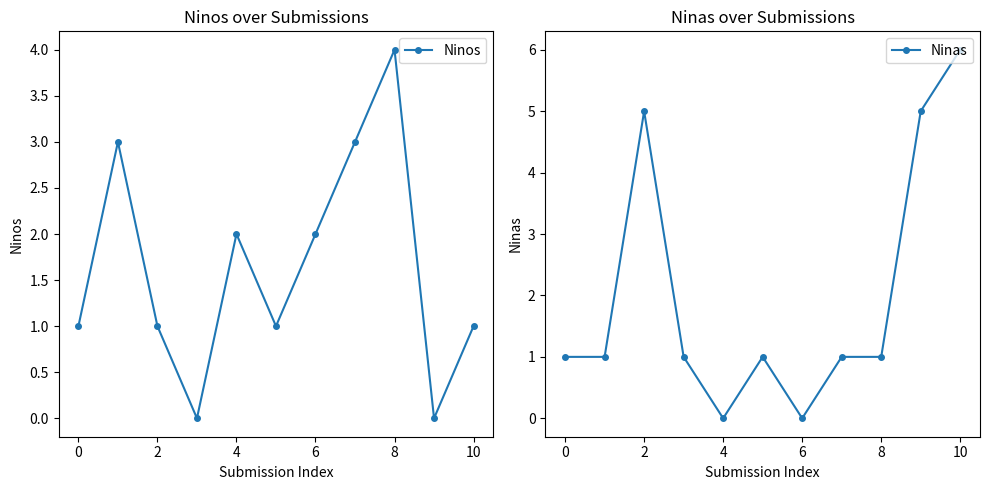

True or false: Ninas has a value of 2 at 2.

False